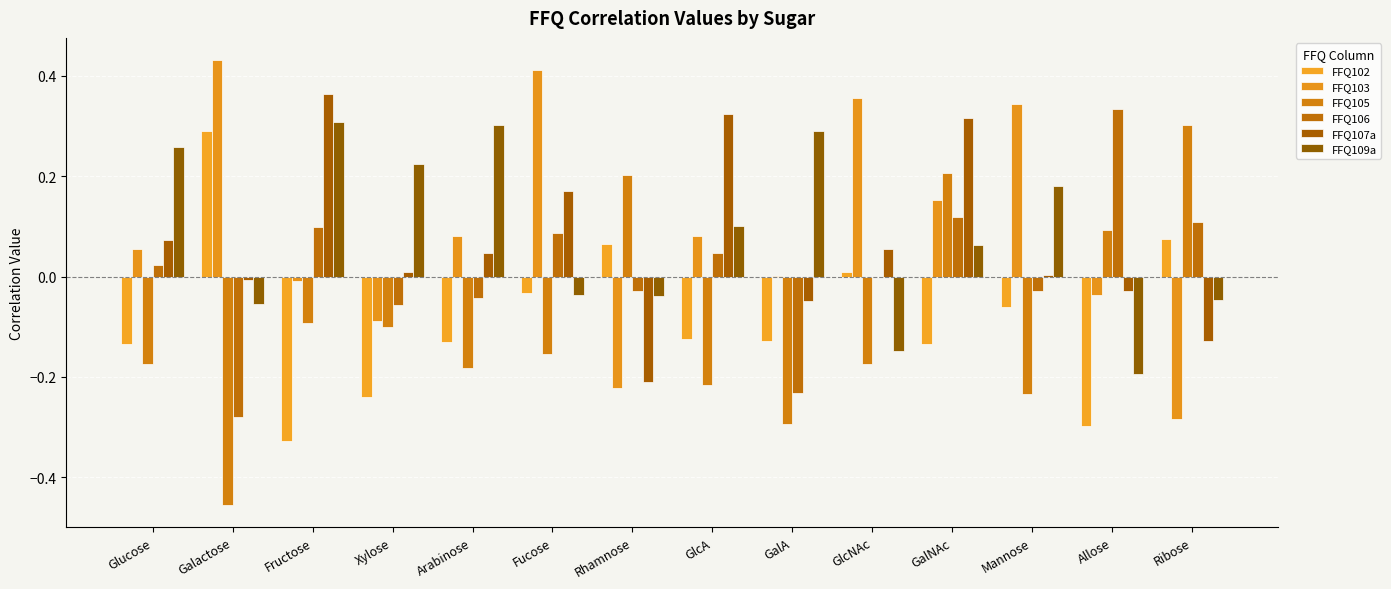

How many values in FFQ109a are above zero?

8